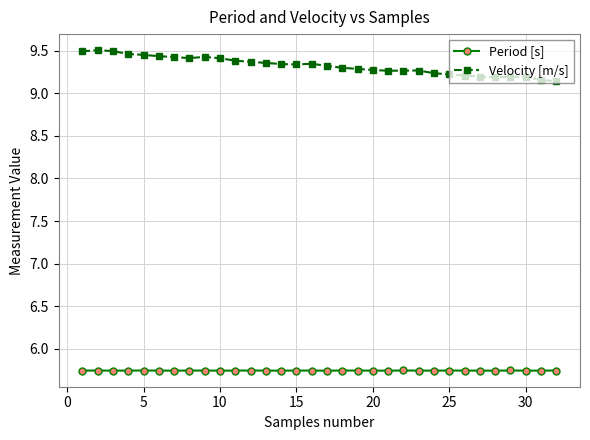

True or false: Velocity [m/s] has more than 2 interior local peaks.

True